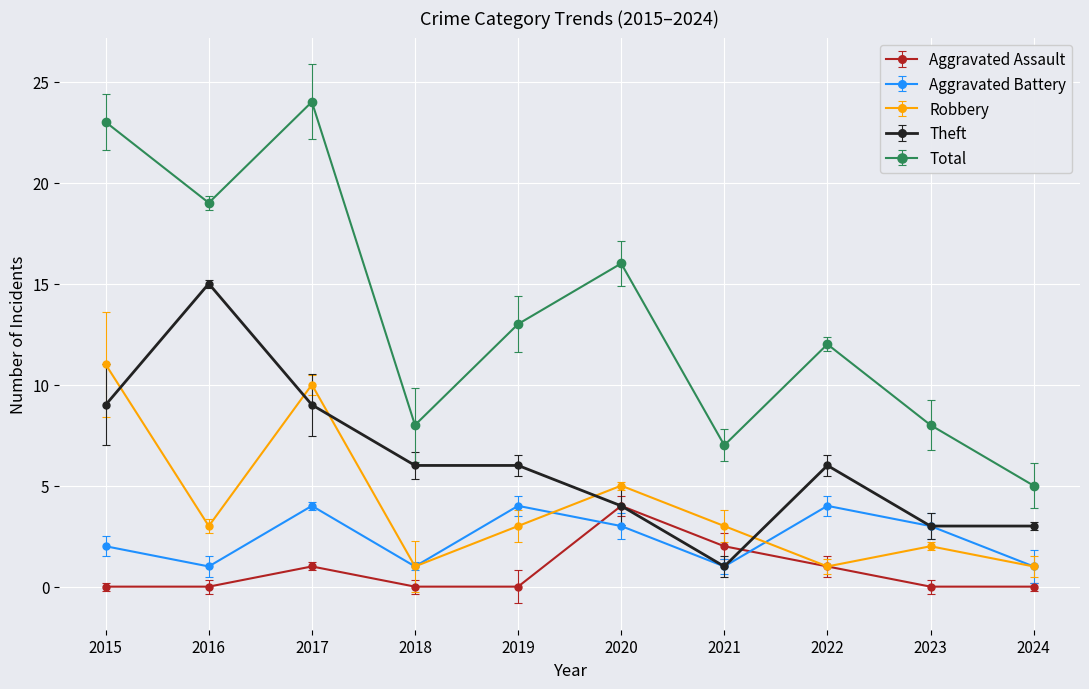

What is the value of the Total point at the 1st from the left?

23